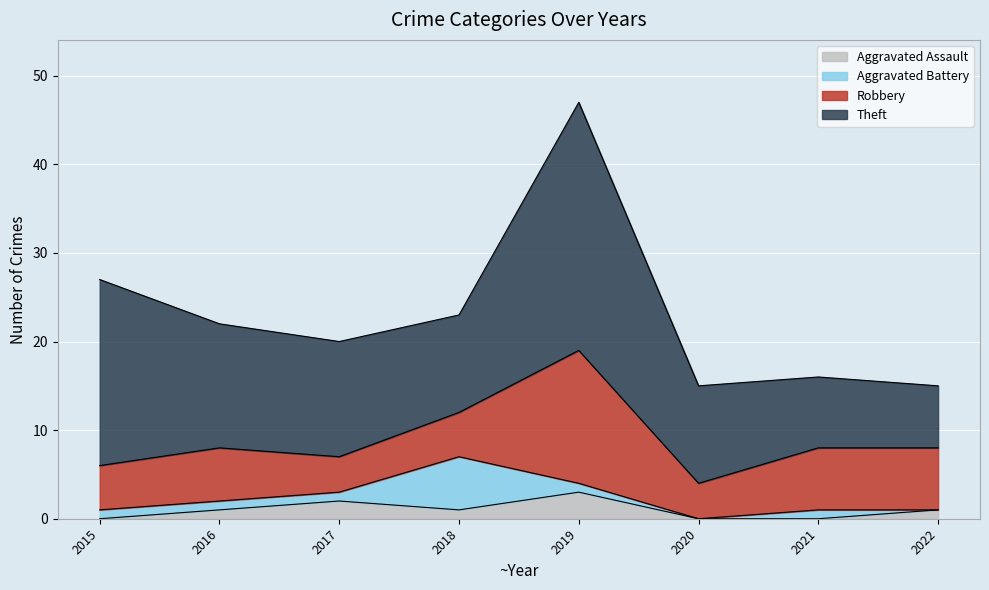

What is the difference between the Aggravated Battery values at 2020 and 2016?

1